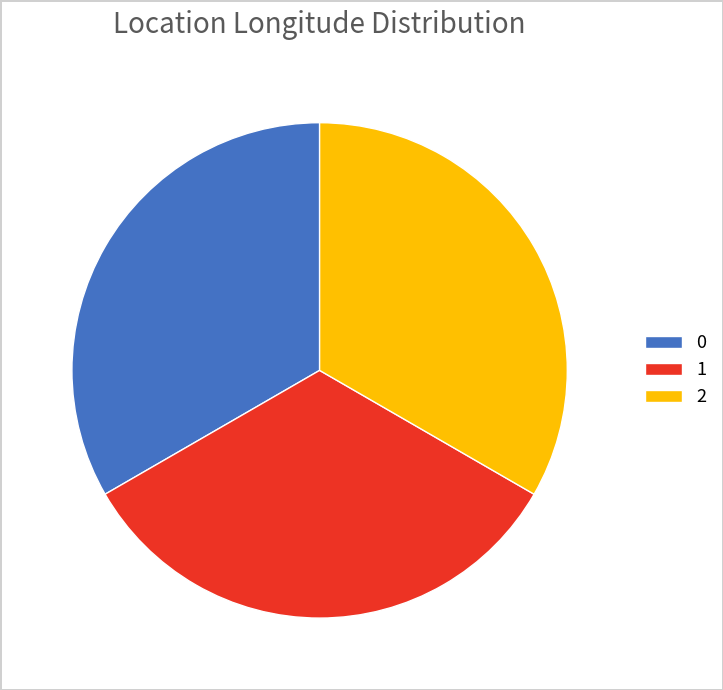

Does any single category account for the majority?

No